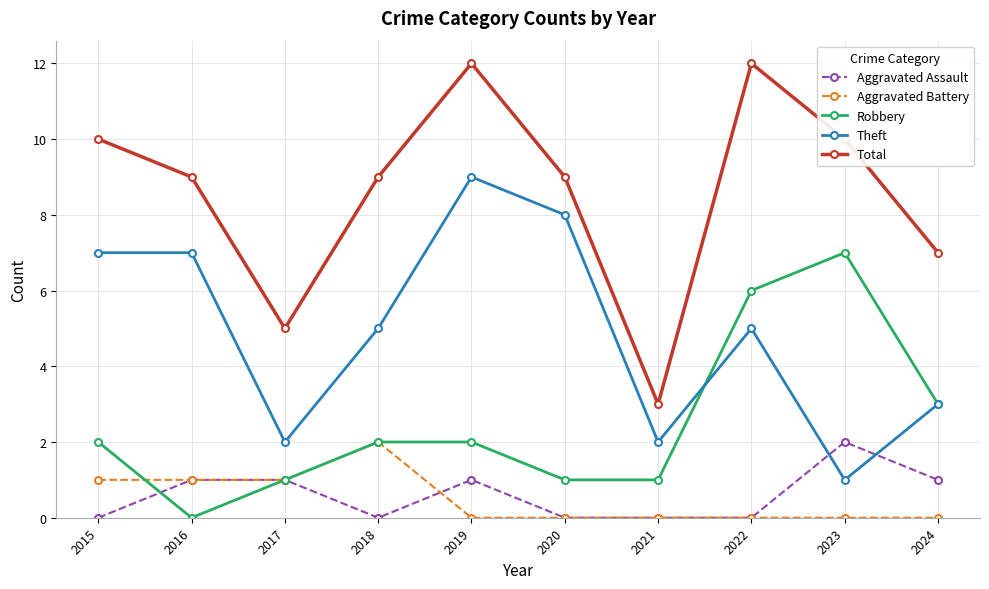

At 2019, list the series in order from smallest to largest.

Aggravated Battery, Aggravated Assault, Robbery, Theft, Total